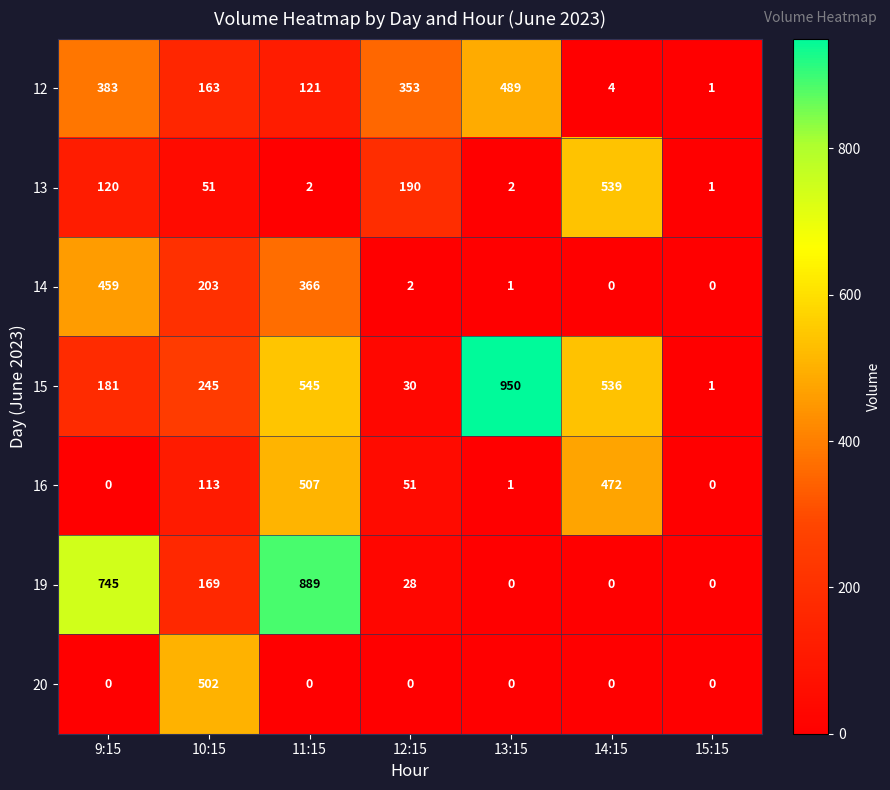

Which series changed the most between 11:15 and 13:15?

19